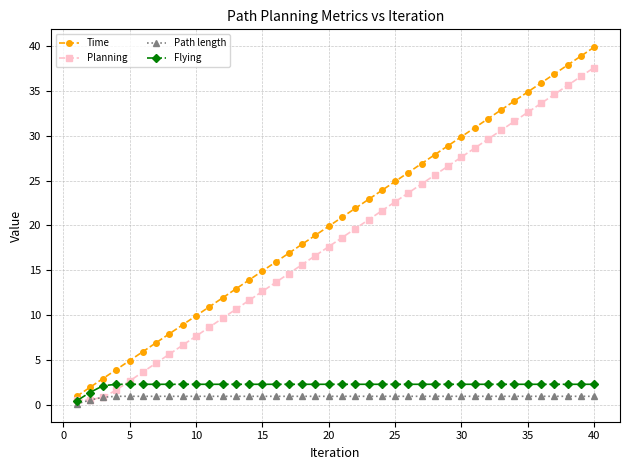

What is the minimum value shown in the chart?

0.1